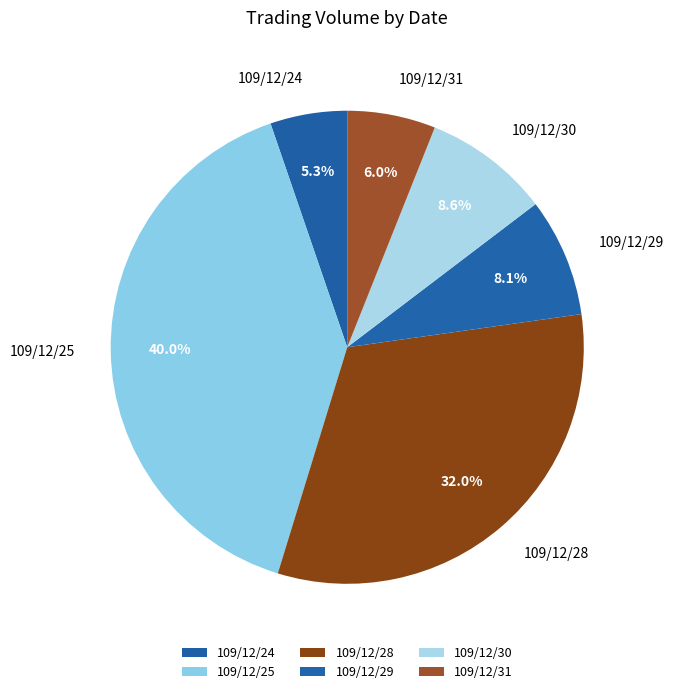

Count the number of slices in the pie.

6